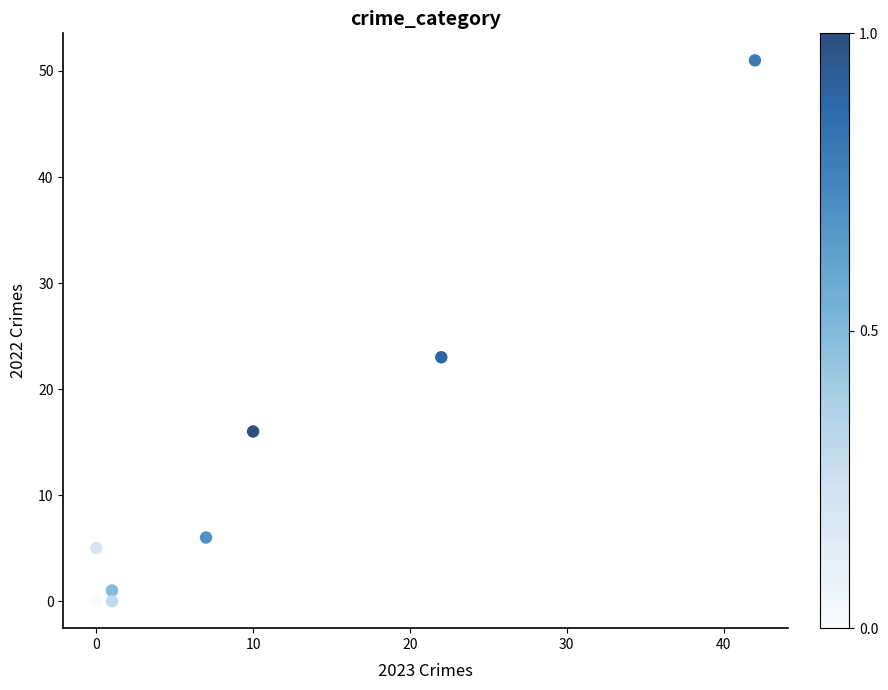

What Y value in the scatter plot is closest to 25?

23